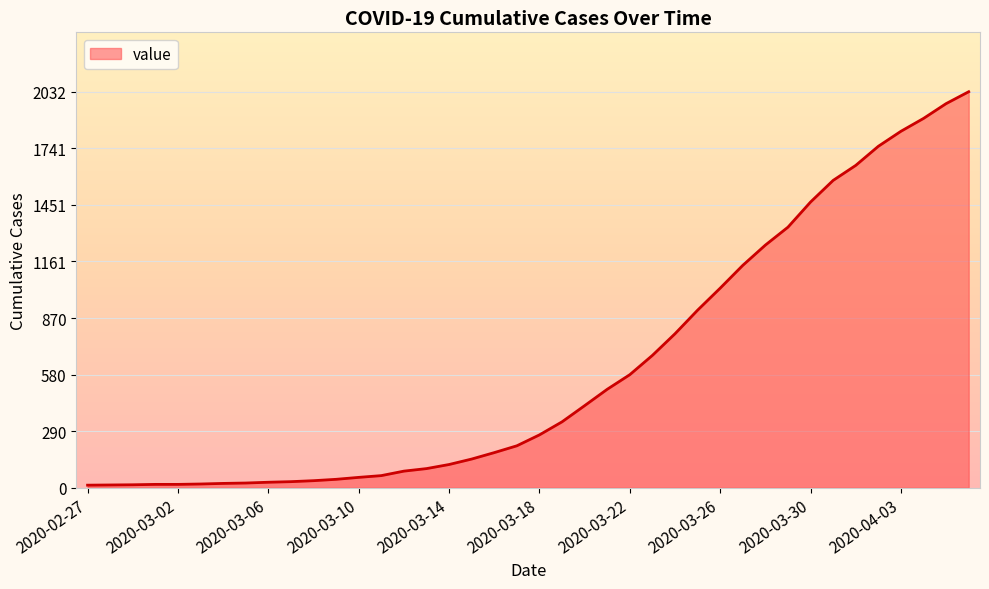

What is the difference between the maximum and minimum values?

2019